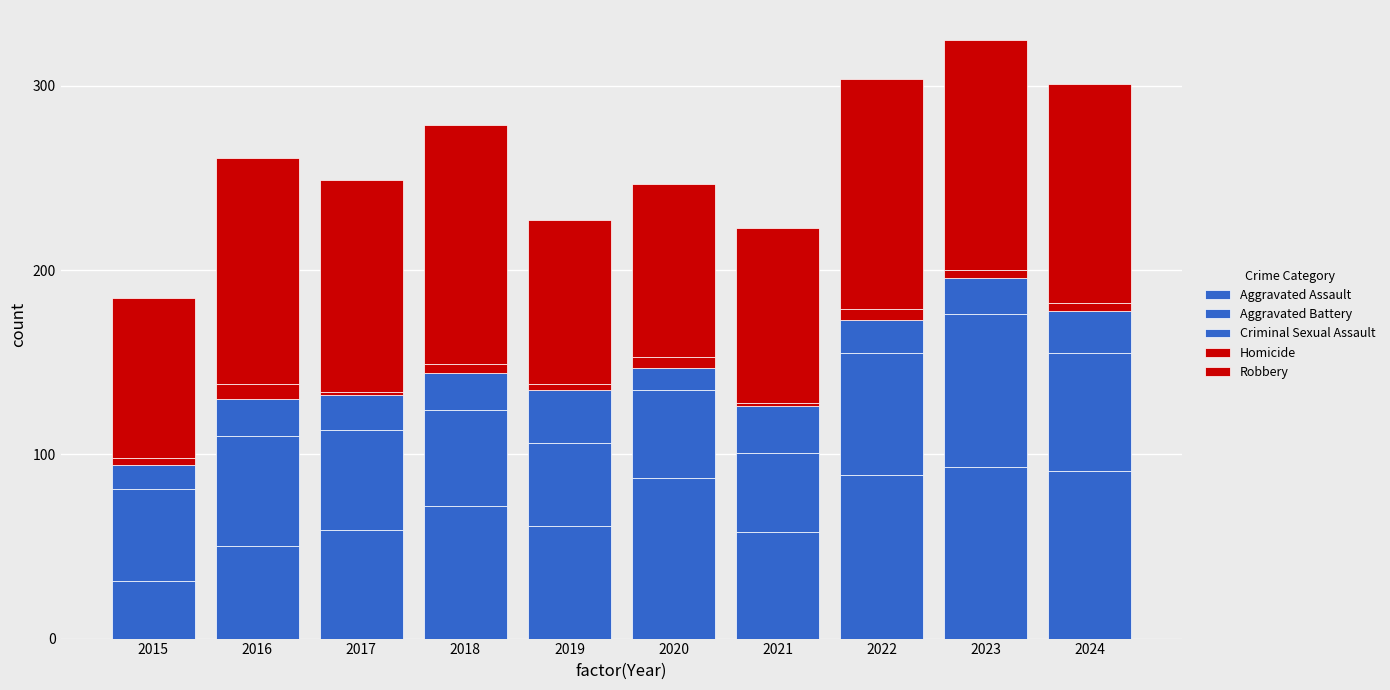

What is the minimum value for Aggravated Assault?

31